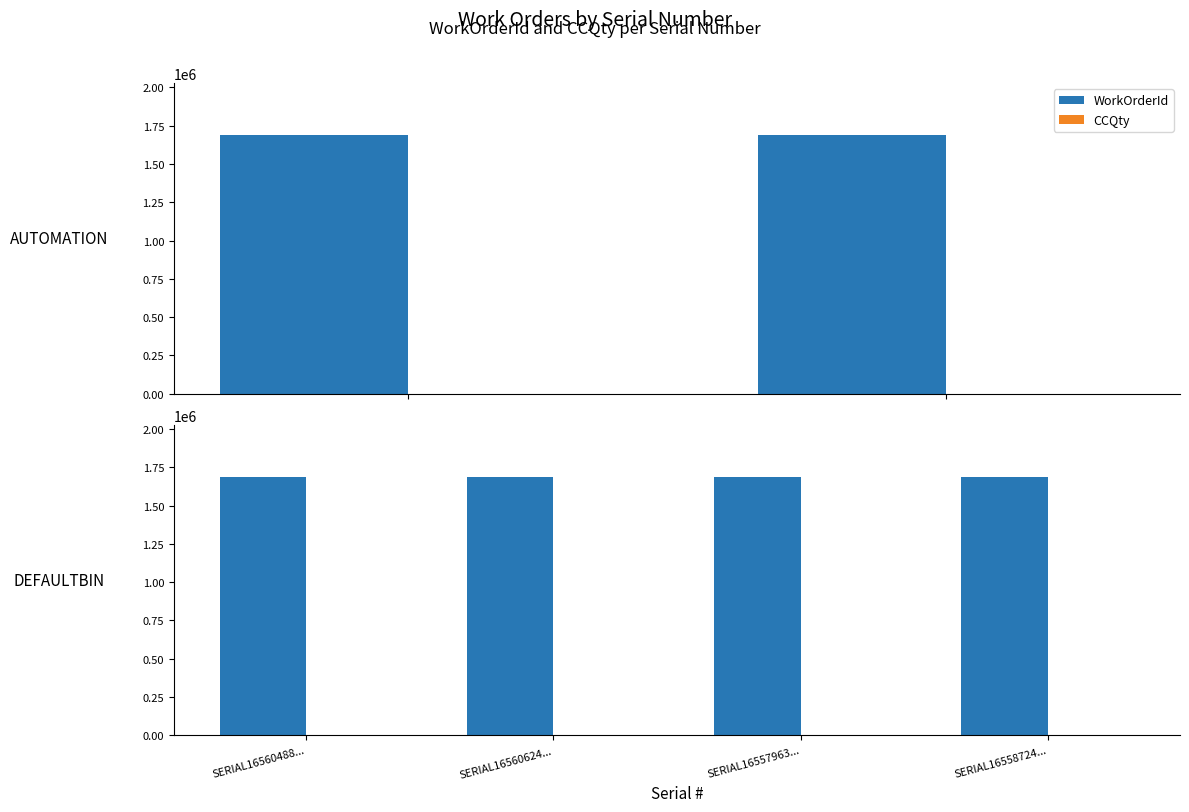

Is the value of WorkOrderId at SERIAL16560624... greater than the value of CCQty at SERIAL16557963...?

Yes